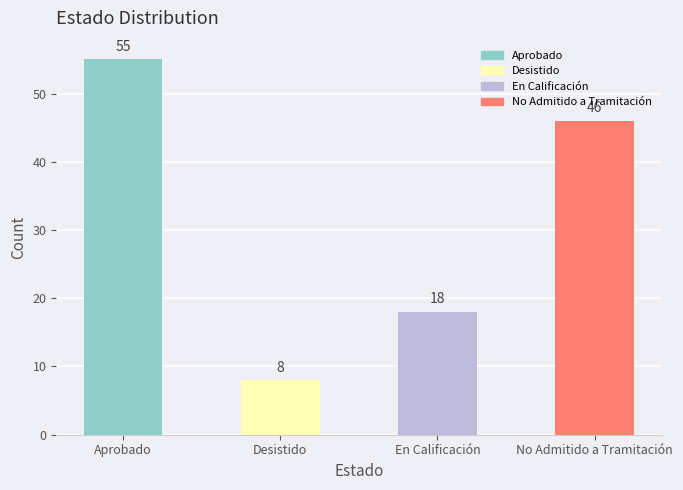

Which has a higher value, No Admitido a Tramitación or Aprobado?

Aprobado